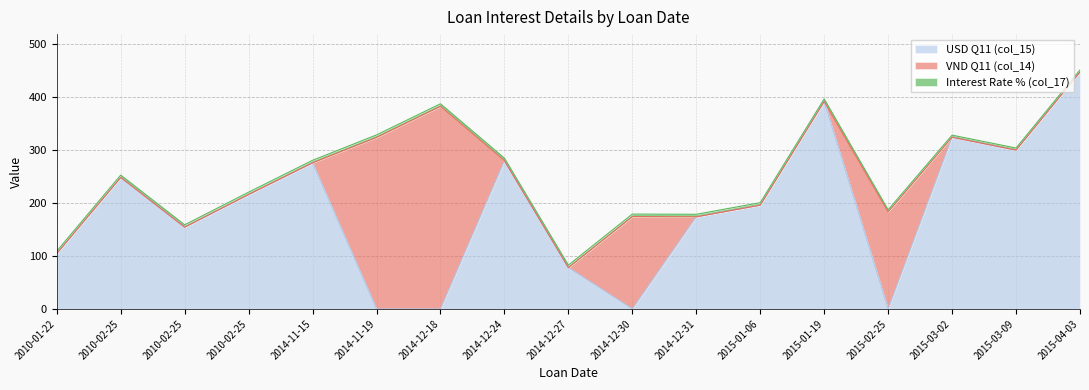

Reading left to right, extract all data points from this chart.

USD Q11 (col_15): 104.7	248.4	154.4	216.1	276.0	0.0	0.0	280.0	78.0	0.0	174.0	196.0	392.0	0.0	324.3	300.0	447.5
VND Q11 (col_14): 0.0	0.0	0.0	0.0	0.0	324.0	382.8	0.0	0.0	174.4	0.0	0.0	0.0	183.3	0.0	0.0	0.0
Interest Rate % (col_17): 4.5	4.5	4.5	4.5	4.8	4.8	4.8	4.8	4.8	4.8	4.8	4.8	4.8	4.0	4.0	4.0	4.0